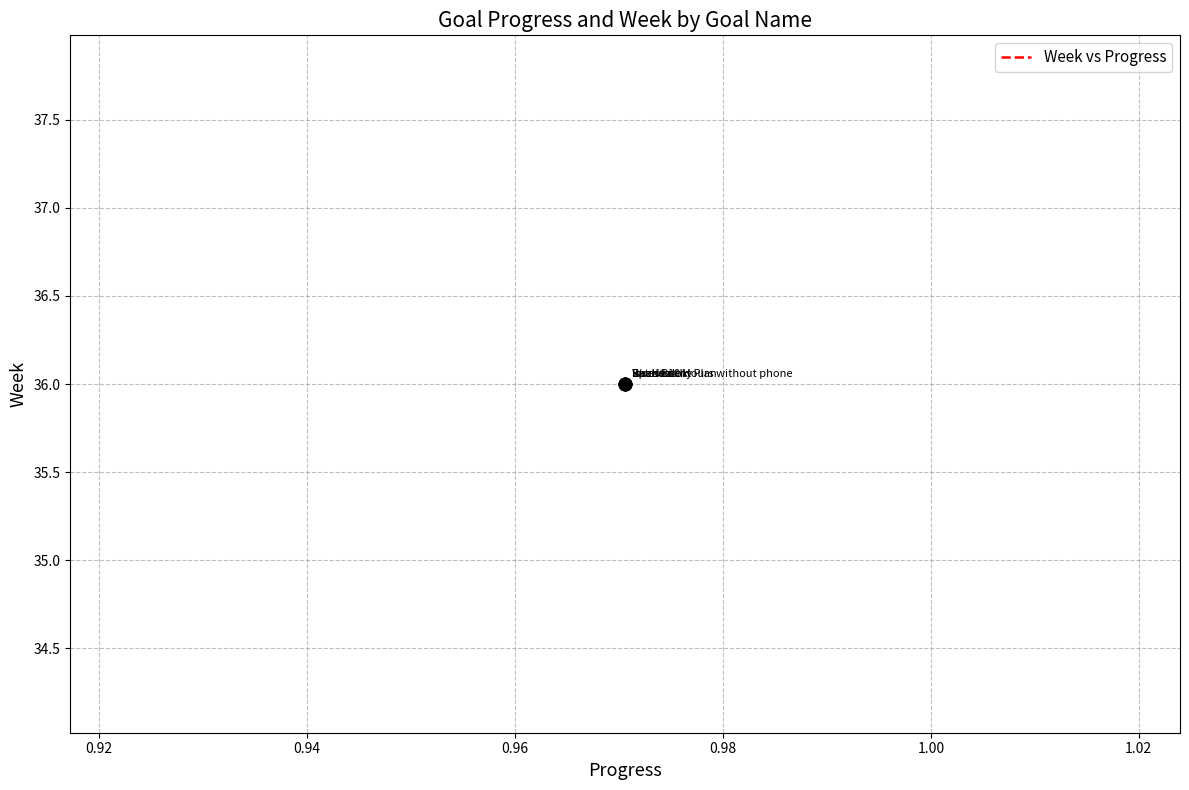

Which series reaches the maximum Y coordinate?

Week